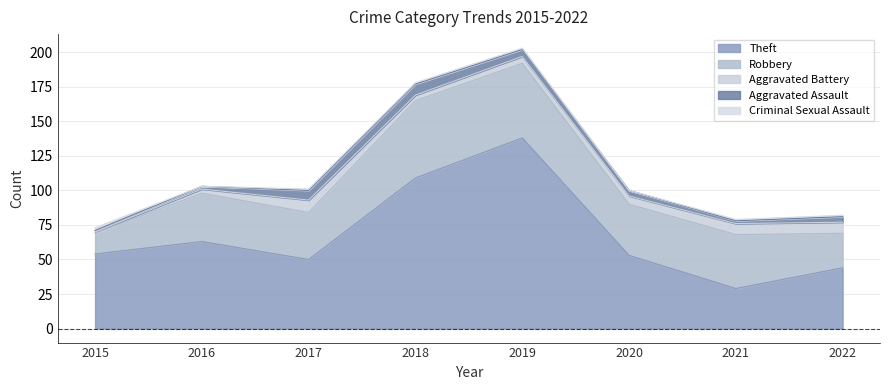

How many Aggravated Assault values are between 2 and 7?

6